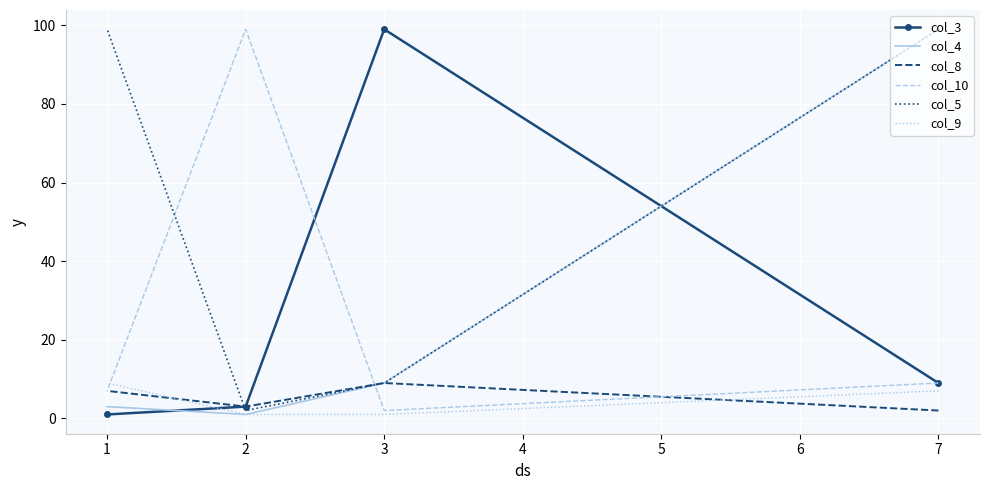

Is this an area chart (filled region under the line)?

No